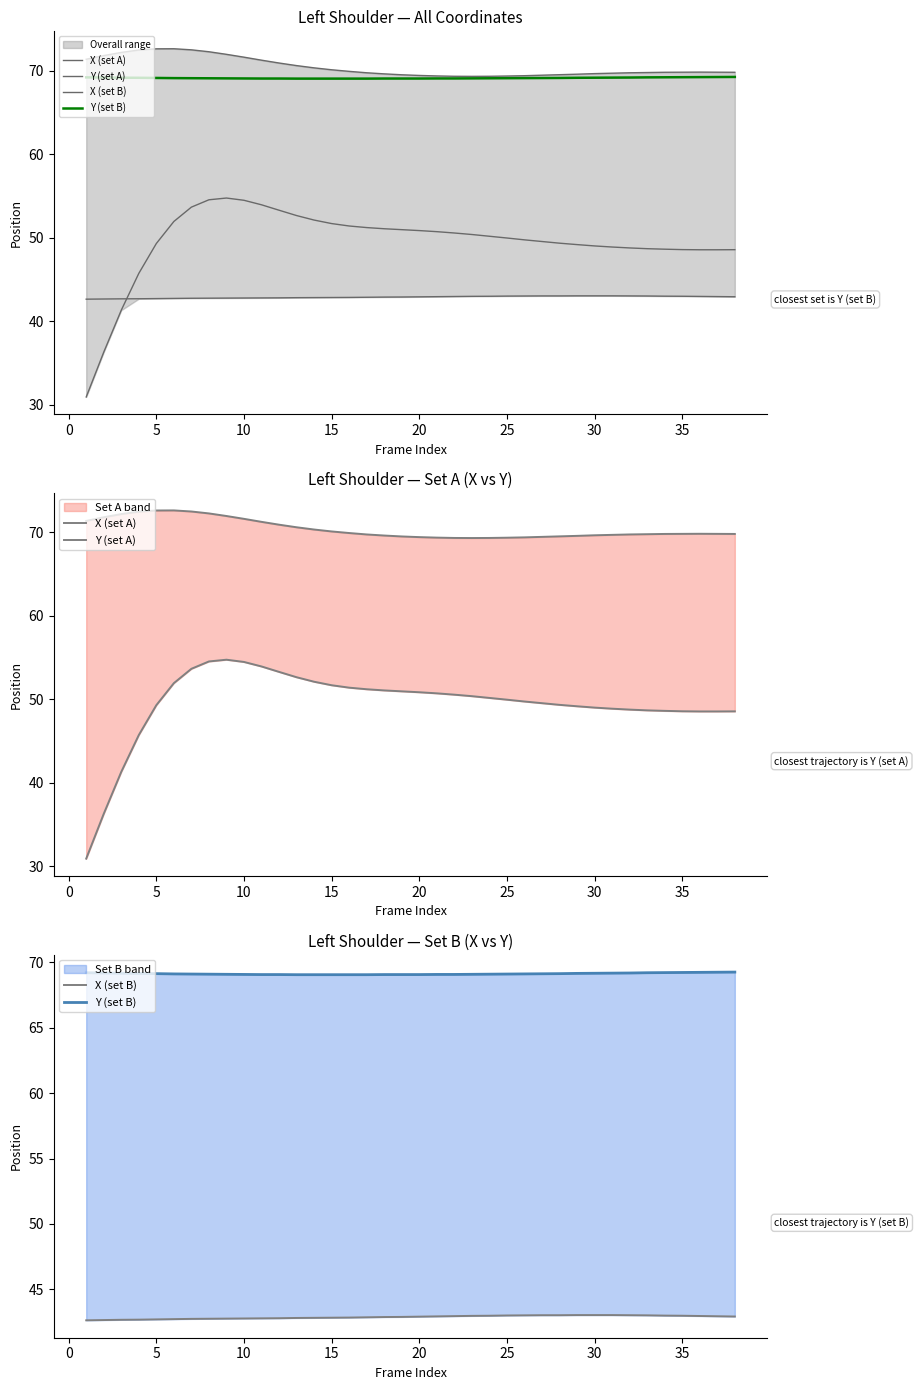

True or false: Y (set A) and X (set B) intersect in this chart.

False